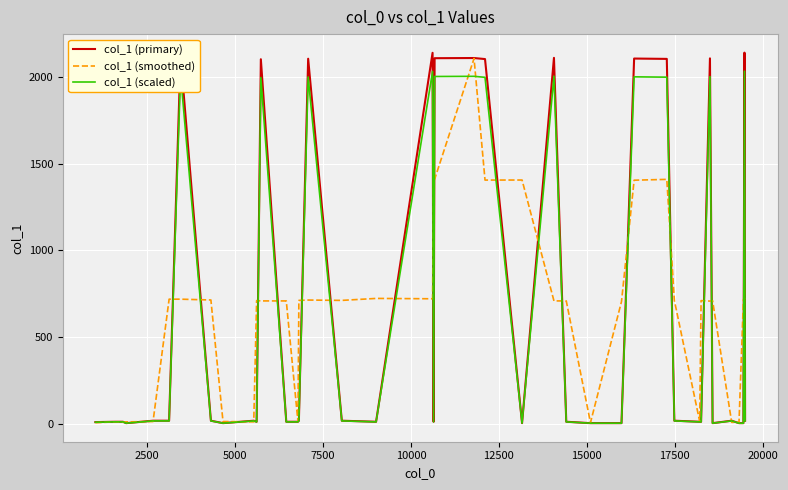

Which series has the widest spread of values?

col_1 (primary)